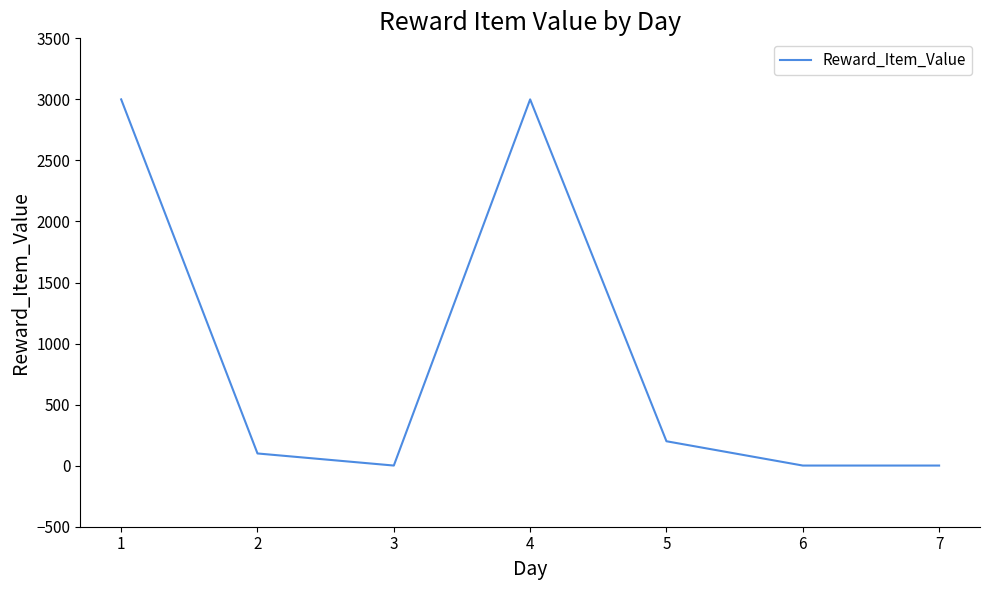

What is the maximum value shown in the chart?

3000